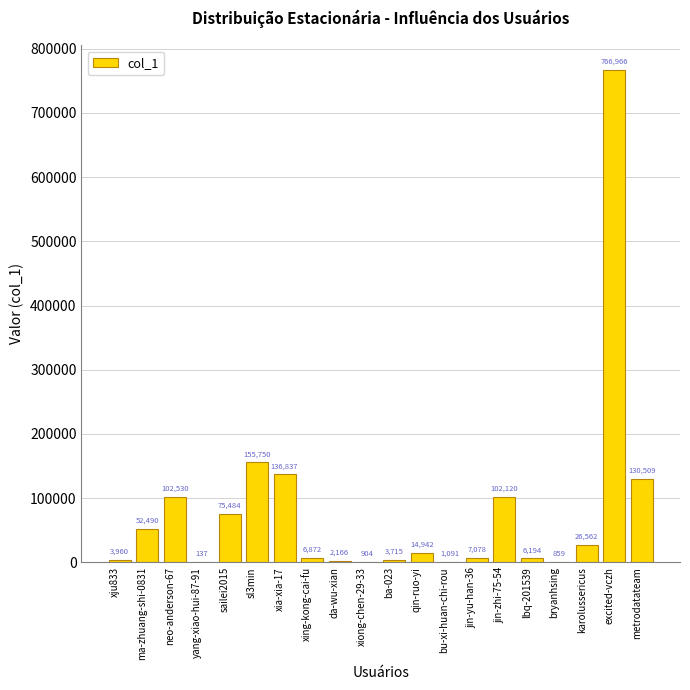

At which label does the data first exceed 14942?

ma-zhuang-shi-0831